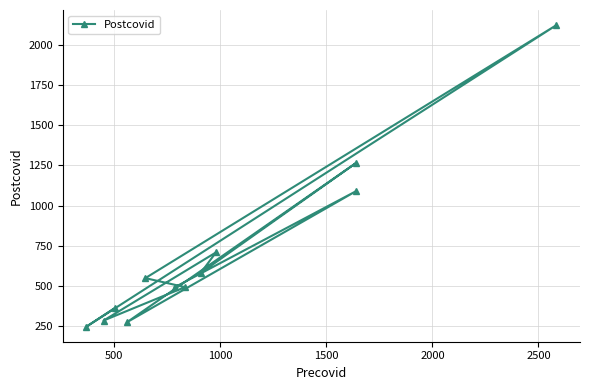

What is the maximum value shown in the chart?

2124